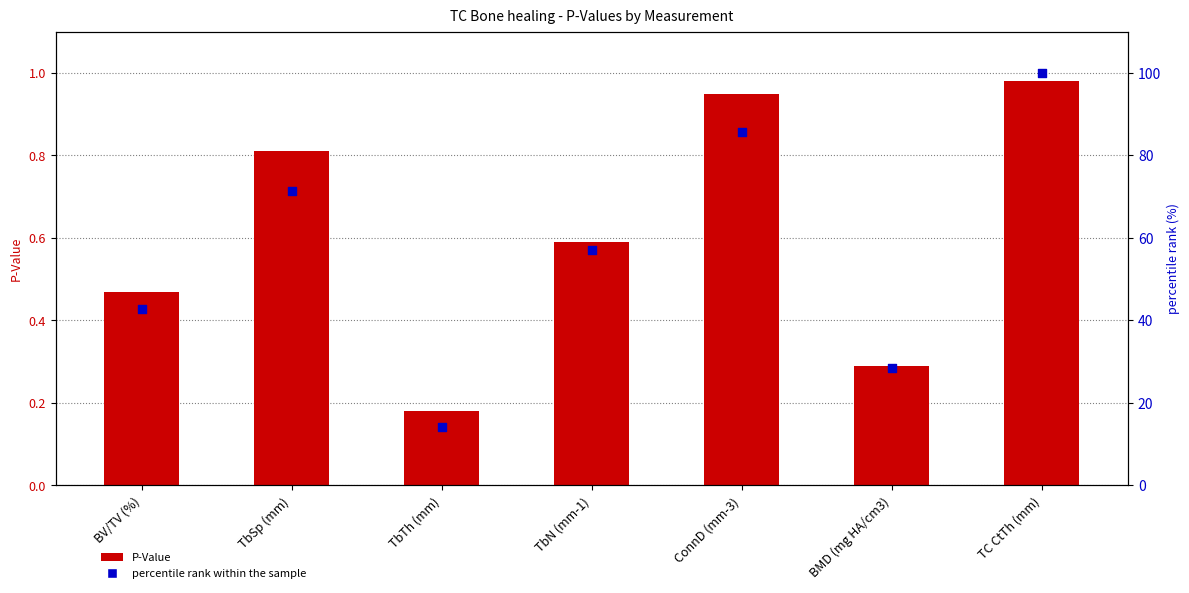

Which series has the largest Y range (max minus min)?

percentile rank within the sample